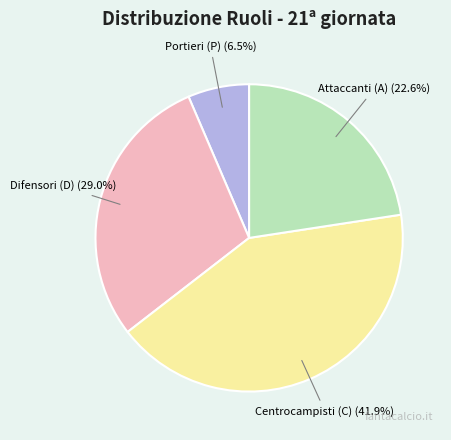

Does A account for over 50% of the chart?

No